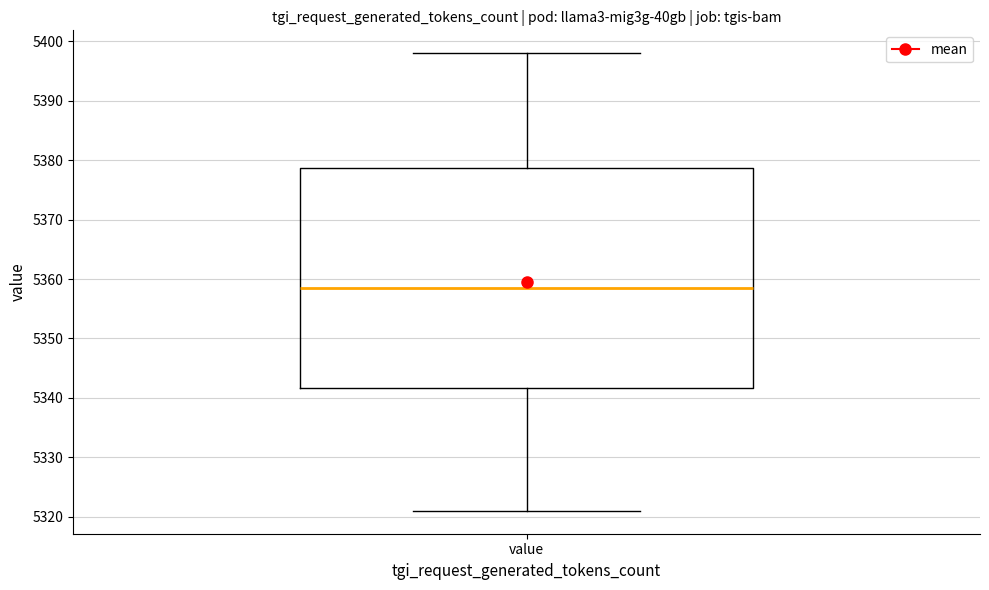

Read this box plot against the y-axis: the position of the median line, the range covered by the box, and the ends of both whiskers. The values are not printed on the chart, so give them approximately, as read against the axis.

median 5359, box 5342 to 5379, whiskers 5321 to 5398